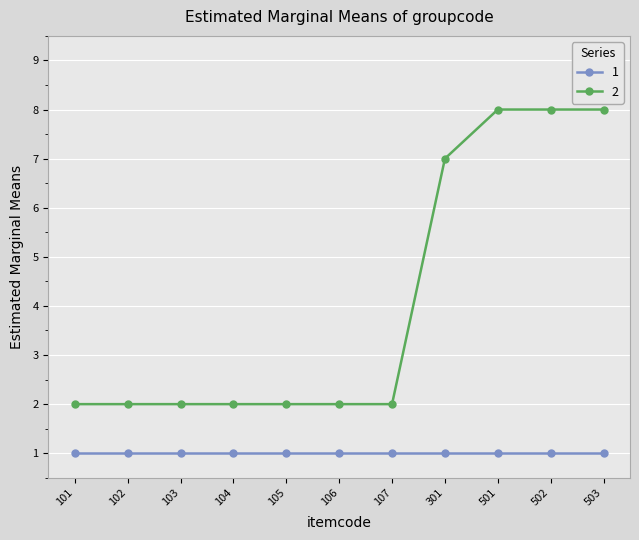

At how many categories does at least one series exceed 3?

4